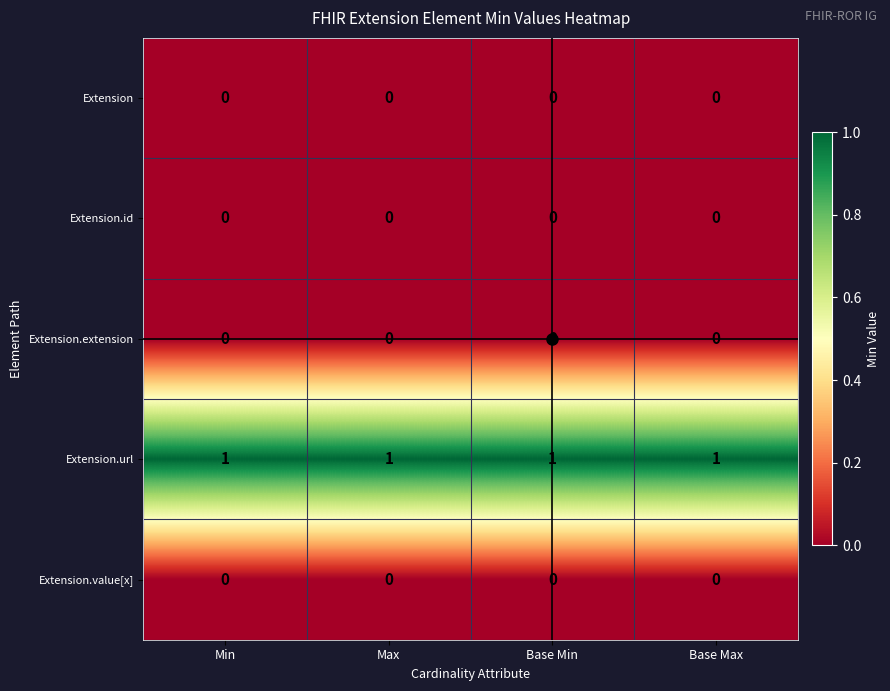

At how many categories does at least one series exceed 0?

4